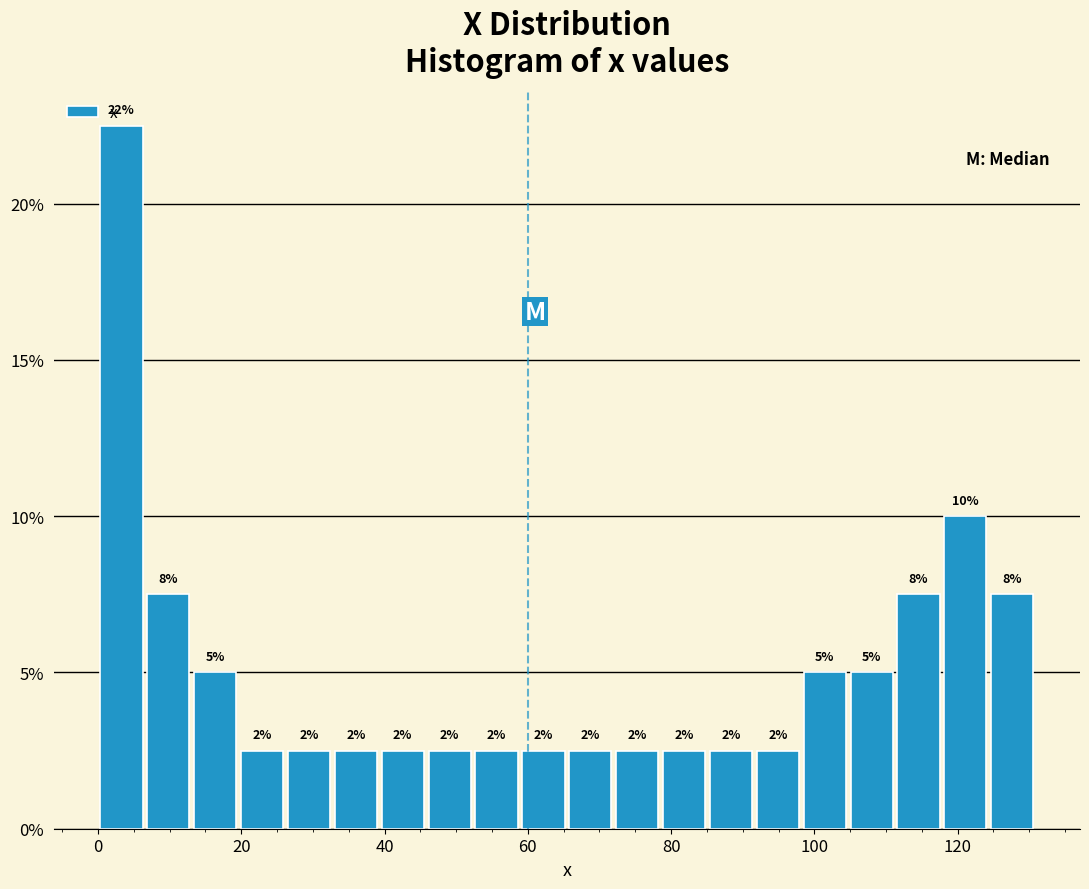

Around what value on the x-axis is the tallest bar? Give the approximate position of its centre, as read against the axis.

4